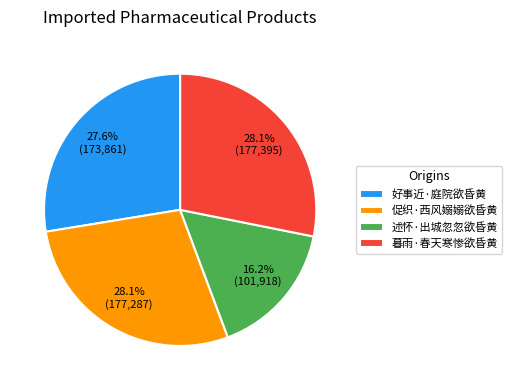

What is the smallest slice in the pie chart?

述怀·出城忽忽欲昏黄